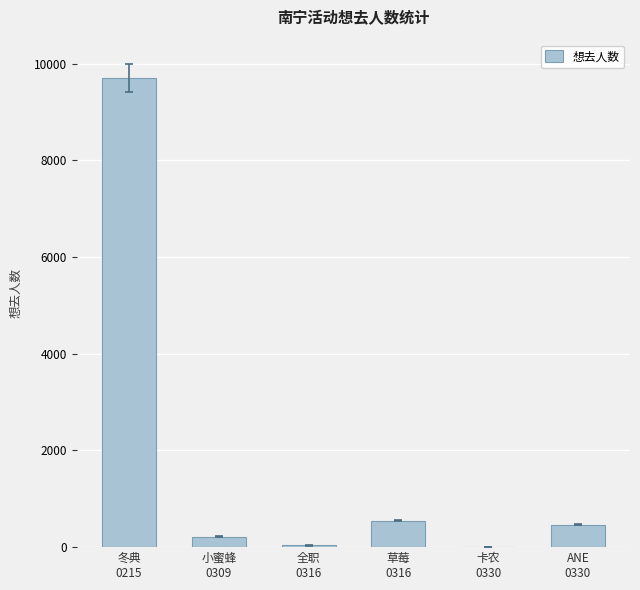

What is the sum of all values?

10969